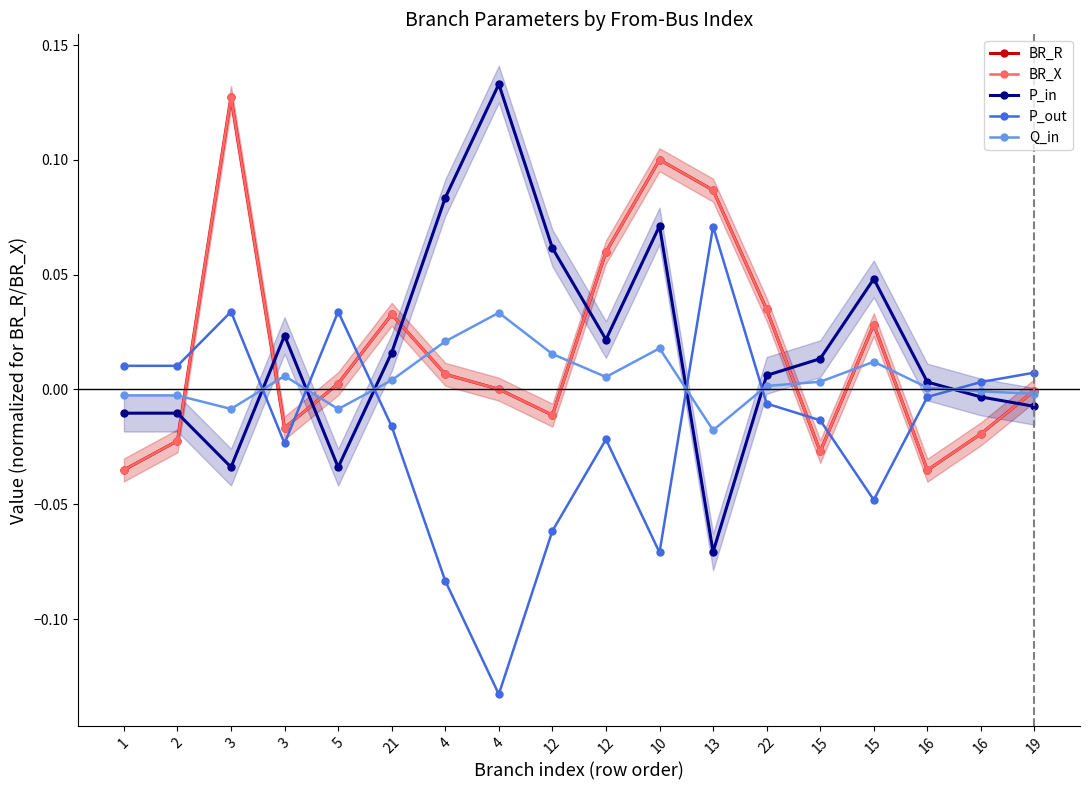

Which series has the largest total across all categories?

BR_X